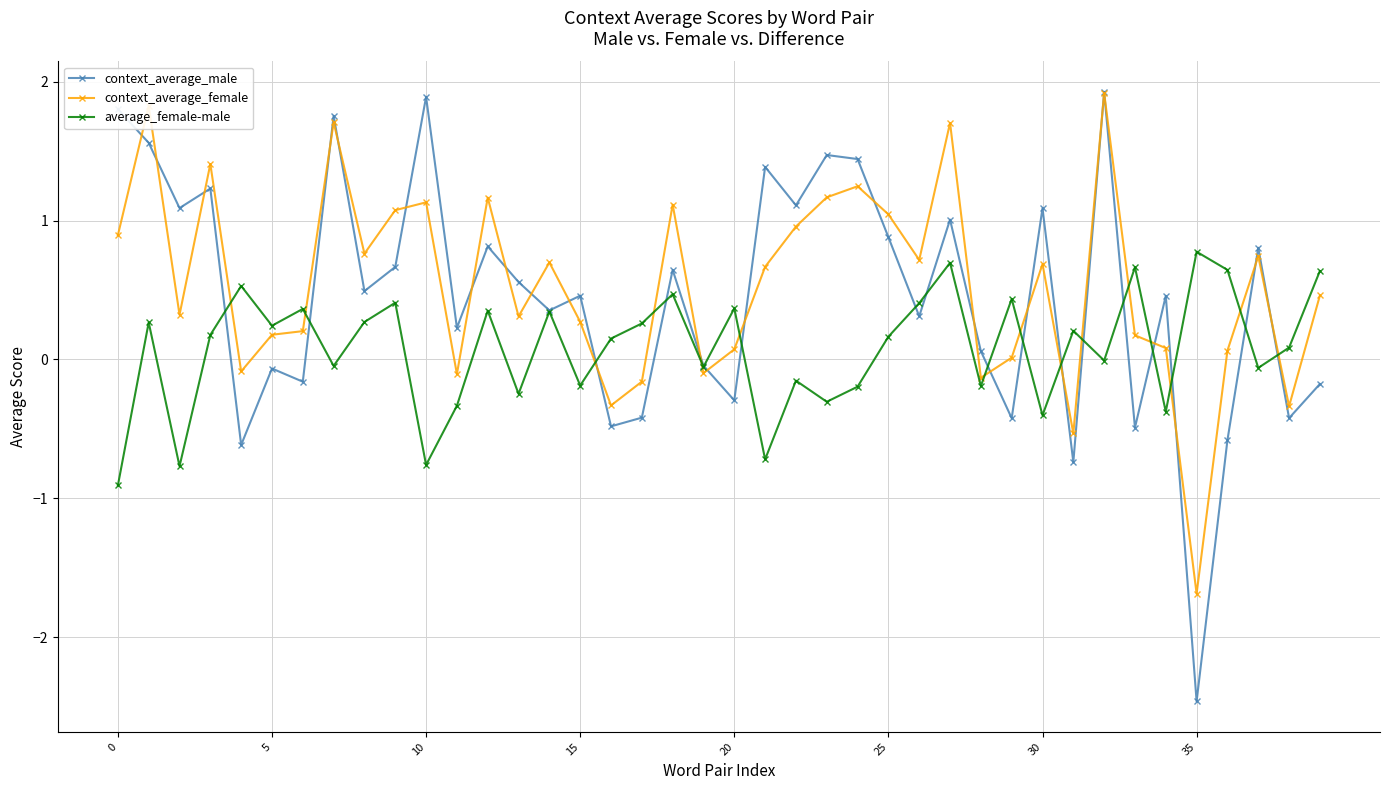

What is the average value of the context_average_female series?

0.5